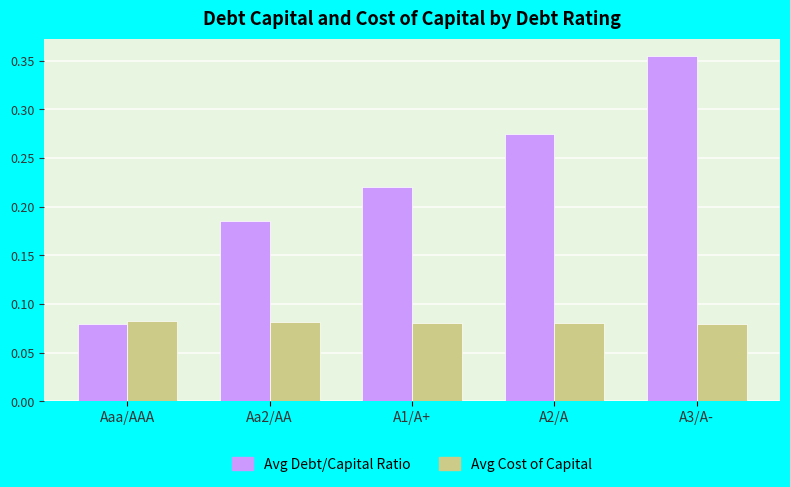

Which series changed the most between A1/A+ and A2/A?

Avg Debt/Capital Ratio